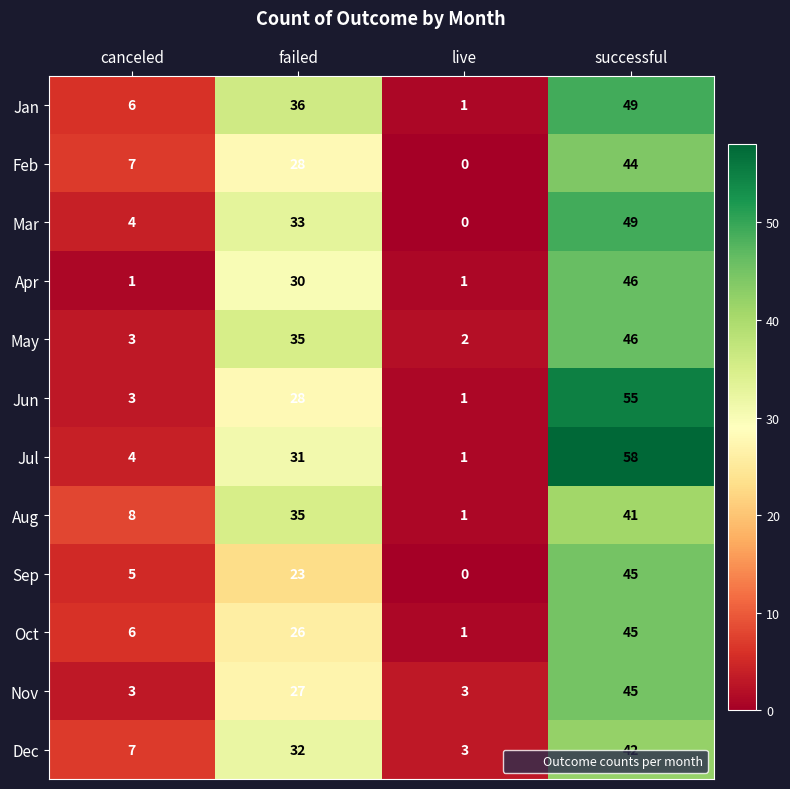

Which series has the widest spread of values?

Jul